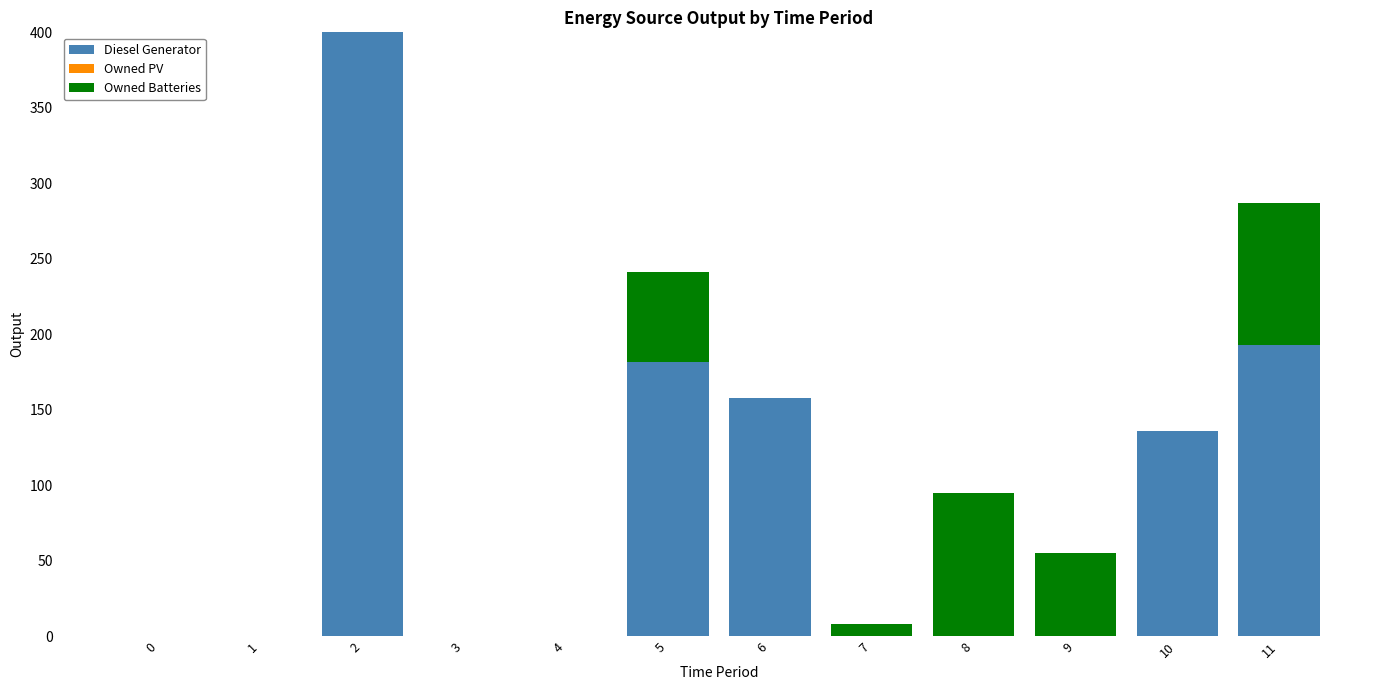

The value of Diesel Generator at 8 is -268. True or false?

False